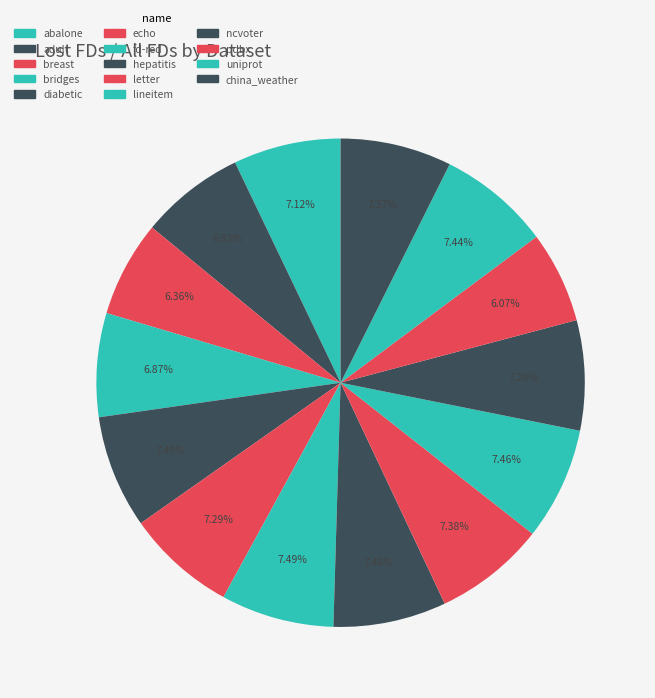

Which slice is the largest?

diabetic